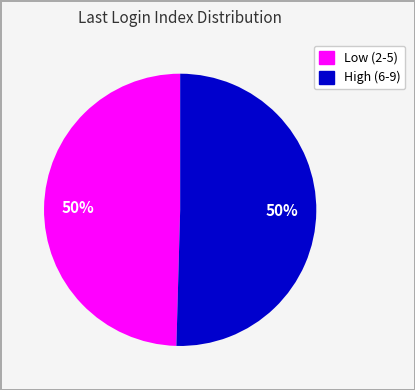

To the nearest percent, what is the average slice percentage?

50%